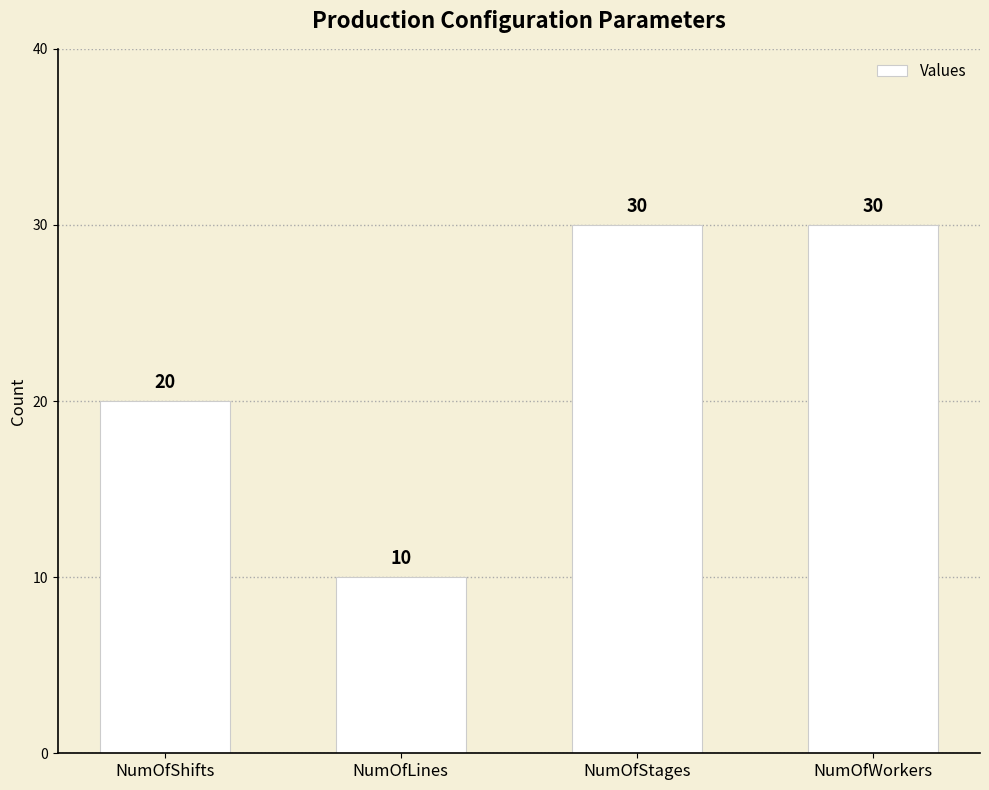

What is the difference between the second highest and minimum values?

20